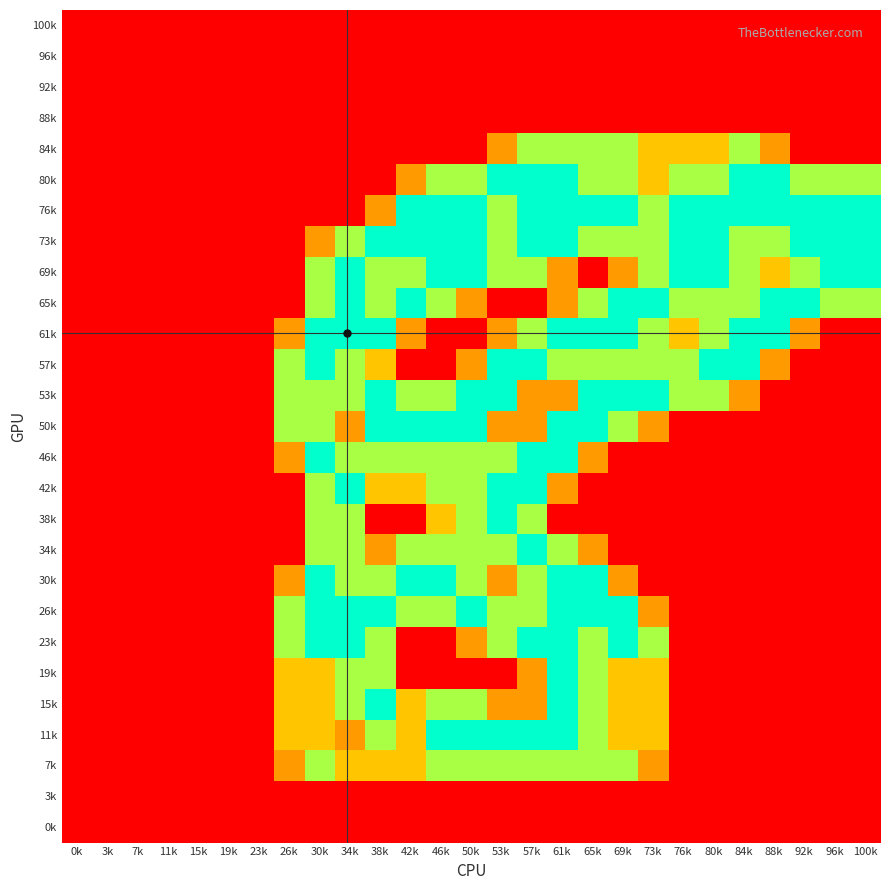

At which category is the sum across all series the highest?

61k